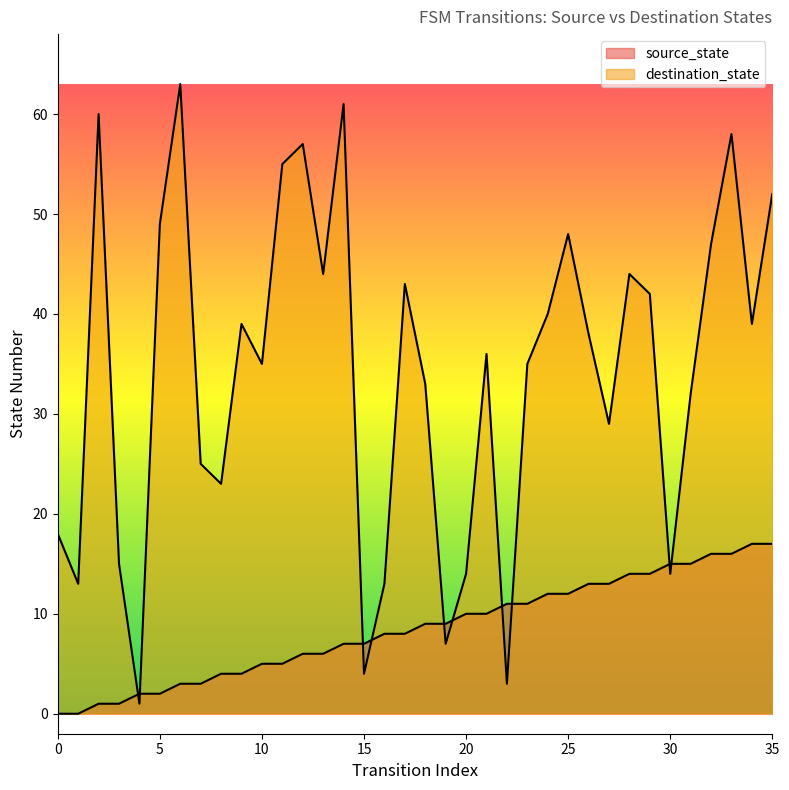

At how many categories does at least one series exceed 31?

23